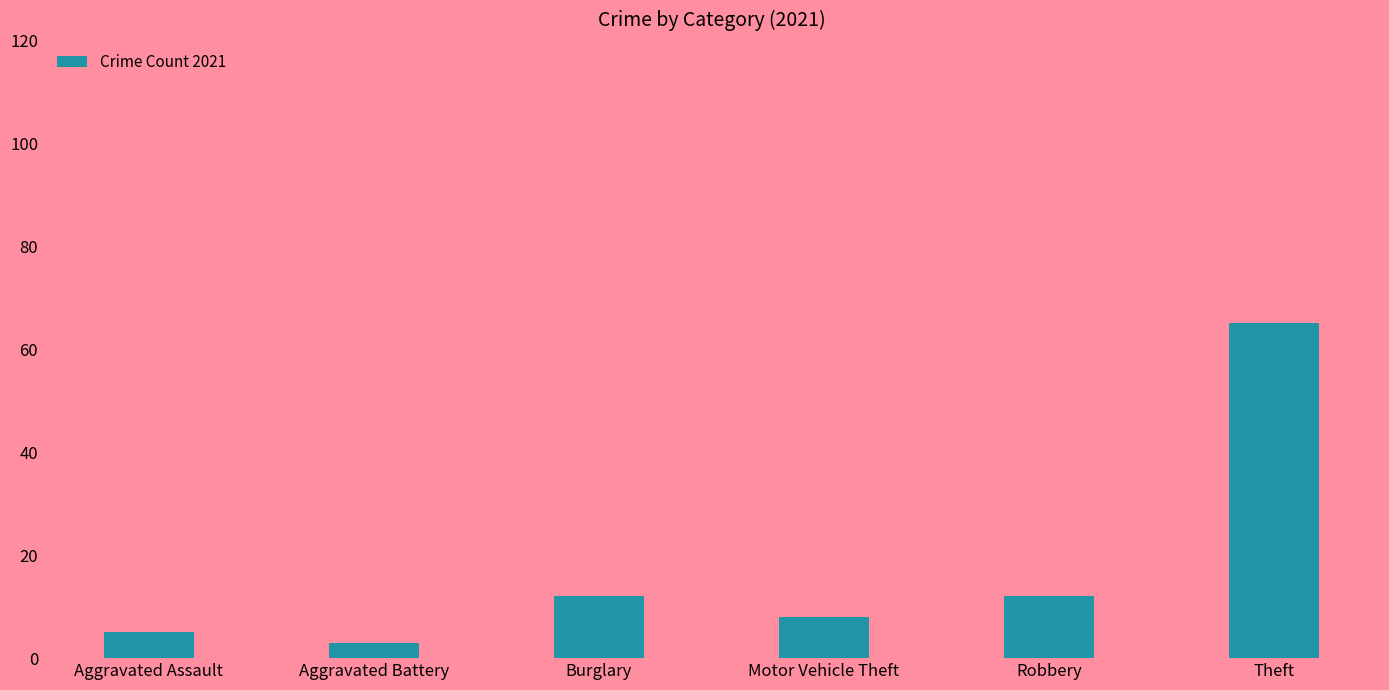

True or false: the data shows 5 at Aggravated Assault.

True